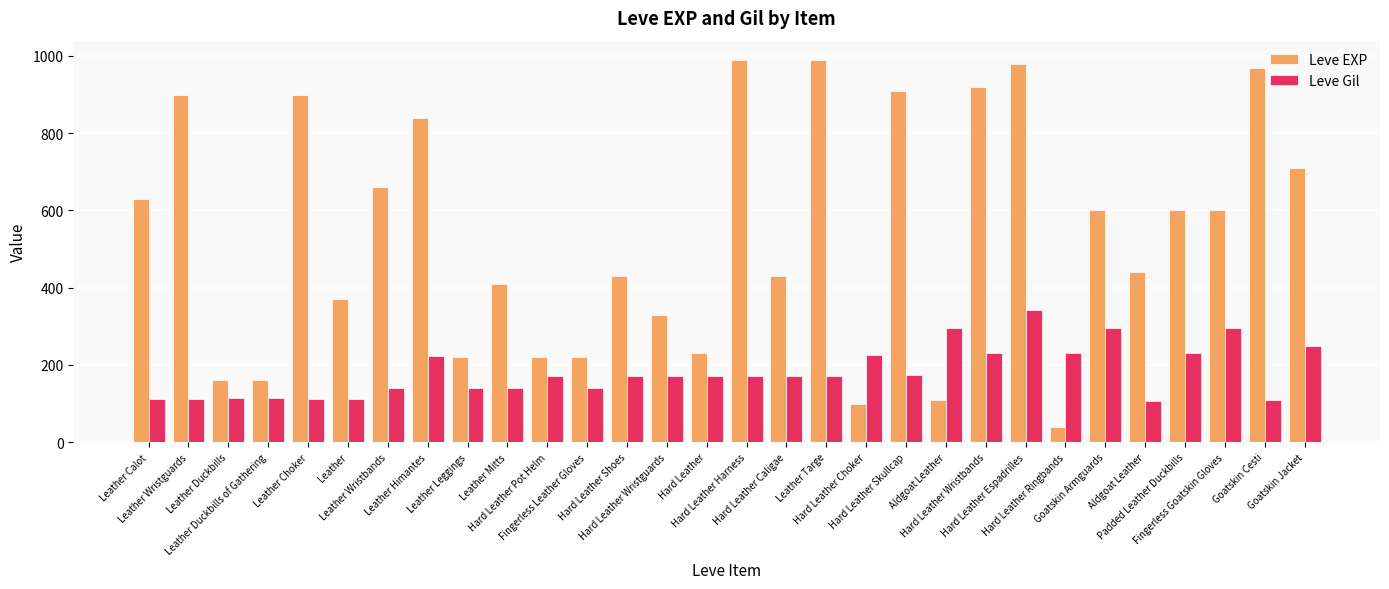

At which label does Leve EXP reach its minimum?

Hard Leather Ringbands